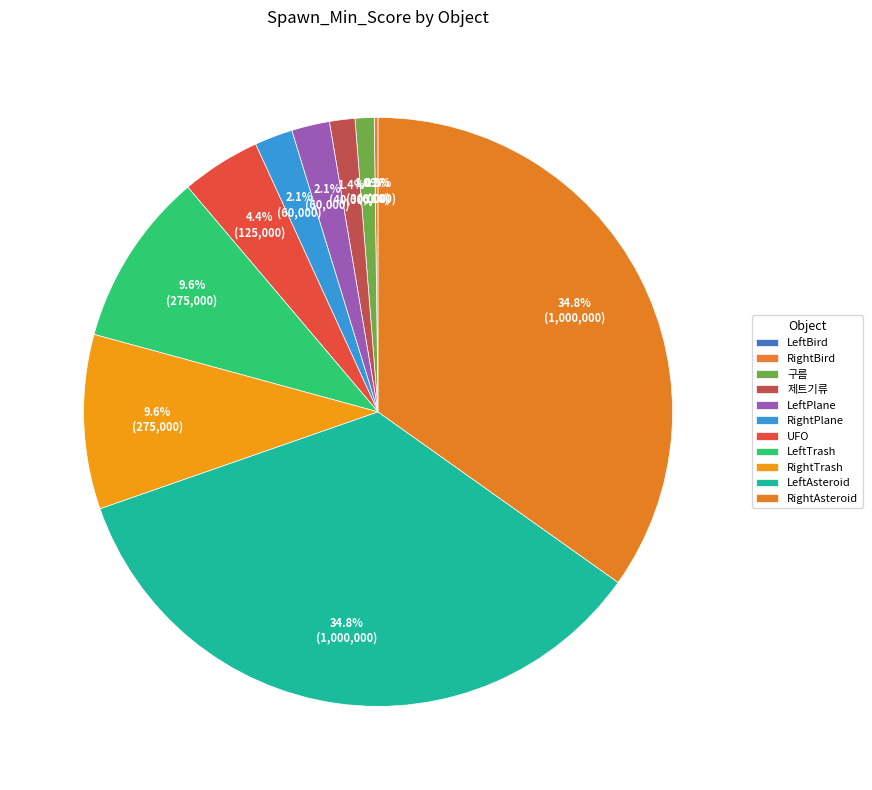

What is the smallest slice in the pie chart?

LeftBird